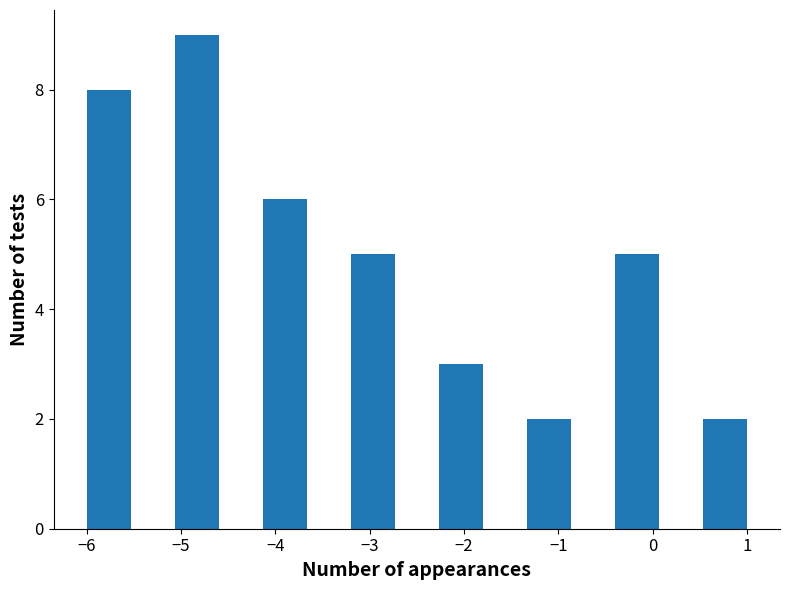

Reading left to right, transcribe this chart: for each bar, give the range it covers on the x-axis and its height. Neither the bar edges nor the heights are printed on the chart, so give them approximately, as read against the axes.

-6.0 to -5.5: 8
-5.5 to -5.1: 0
-5.1 to -4.6: 9
-4.6 to -4.1: 0
-4.1 to -3.7: 6
-3.7 to -3.2: 0
-3.2 to -2.7: 5
-2.7 to -2.3: 0
-2.3 to -1.8: 3
-1.8 to -1.3: 0
-1.3 to -0.9: 2
-0.9 to -0.4: 0
-0.4 to 0.1: 5
0.1 to 0.5: 0
0.5 to 1.0: 2